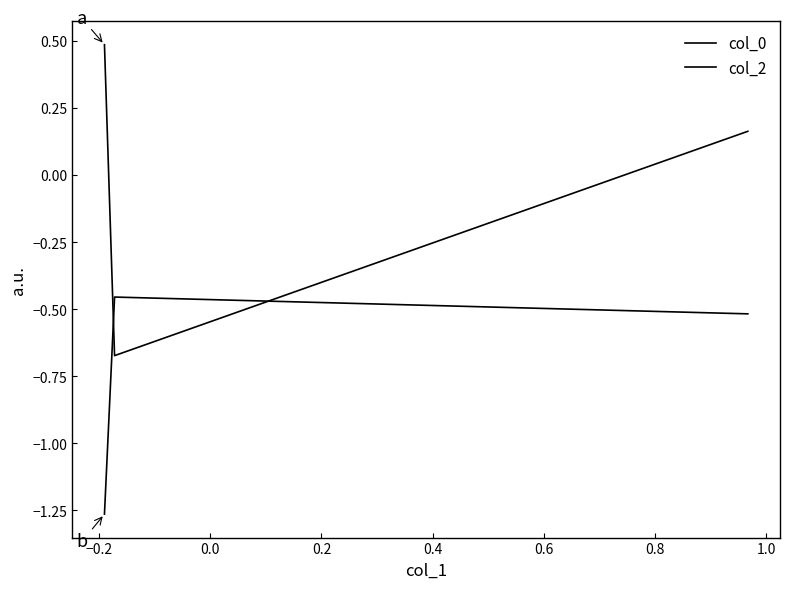

How many lines are shown in the chart?

2